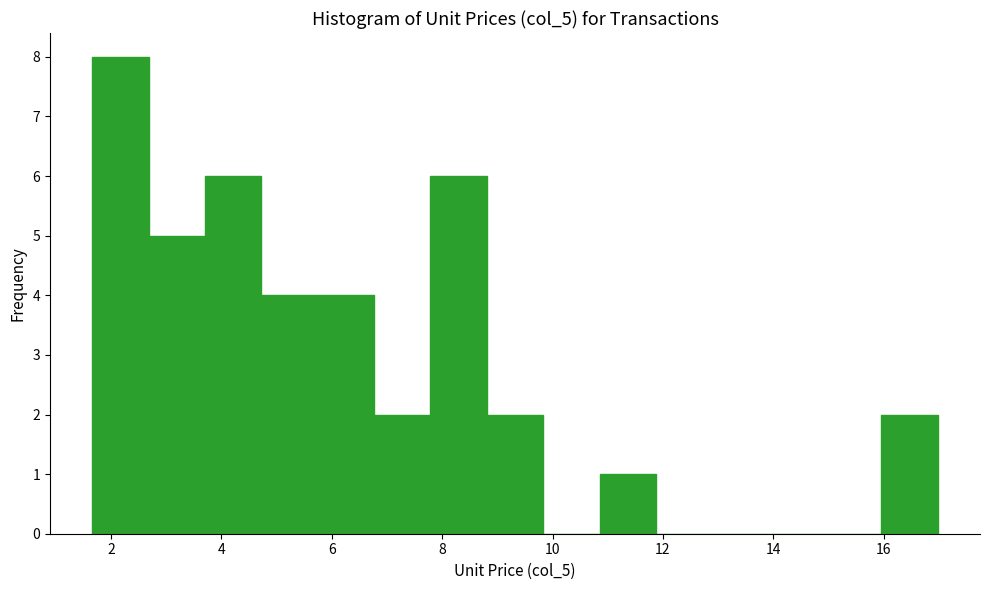

What is the height of the bar covering 4.8 to 5.8 on the x-axis? Neither the bar edges nor the heights are printed on the chart, so give them approximately, as read against the axes.

4